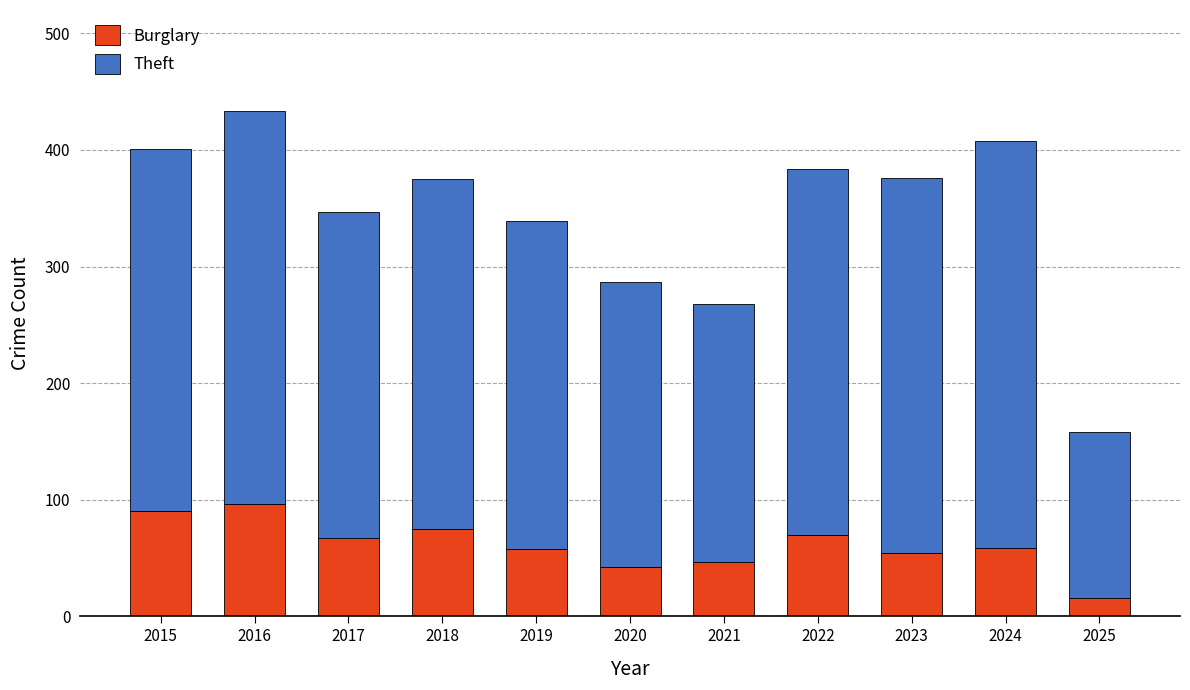

Is it true that Burglary equals 67 at 2017?

True